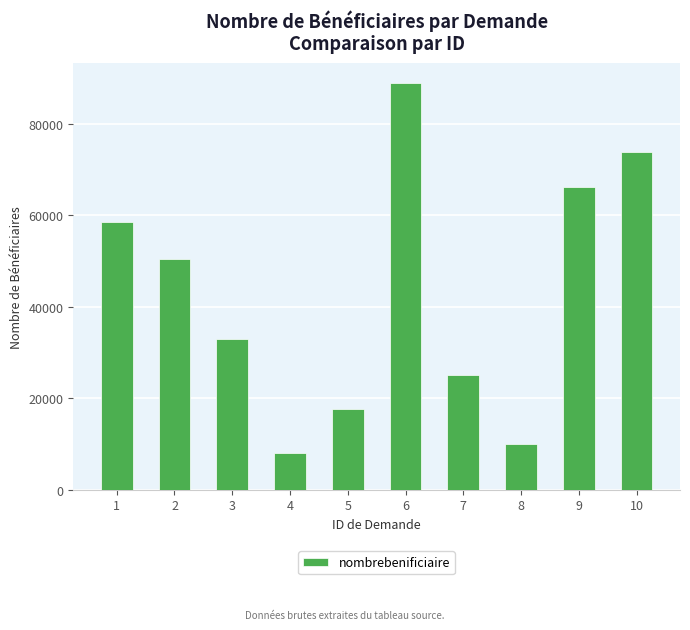

What is the difference between the maximum and second lowest values?

78827